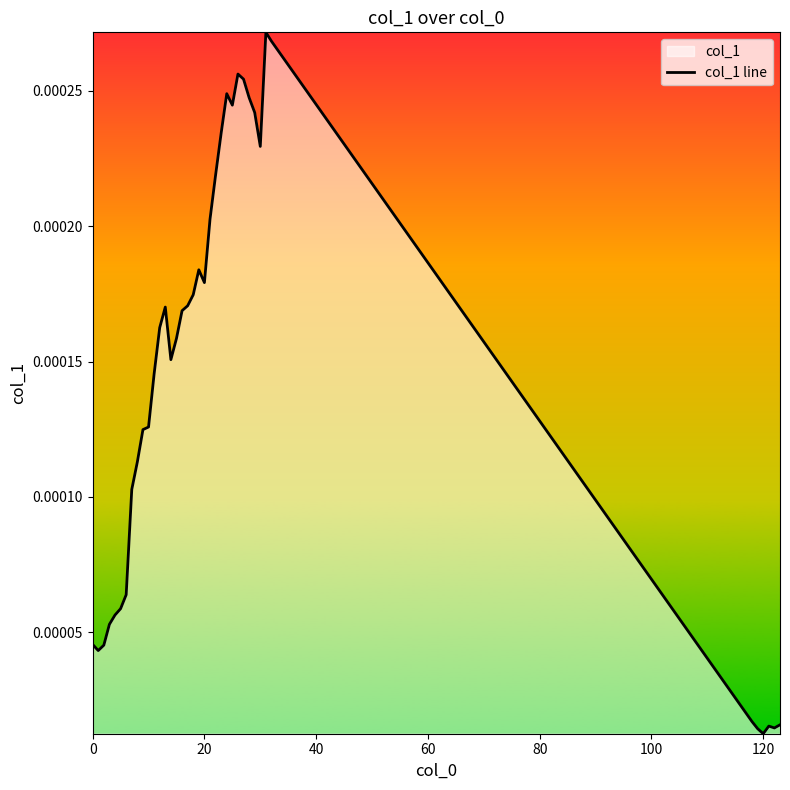

What is the label of the 22nd point from the left?

21